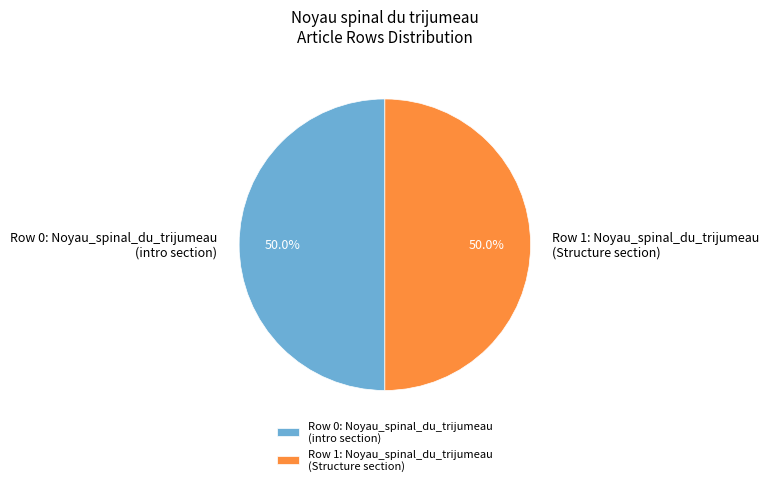

What is the ratio of the value at Row 0: Noyau_spinal_du_trijumeau (intro section) to the value at Row 1: Noyau_spinal_du_trijumeau (Structure section)?

1.0